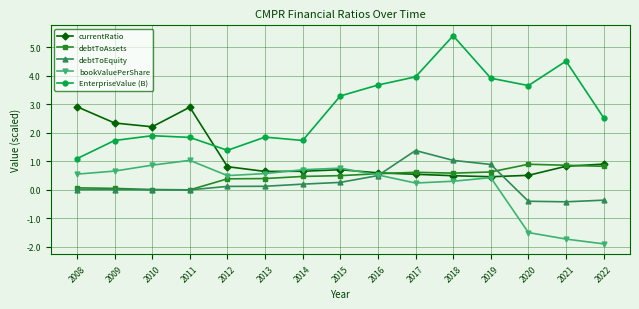

What is the difference between the maximum and second lowest values in the bookValuePerShare series?

2.8